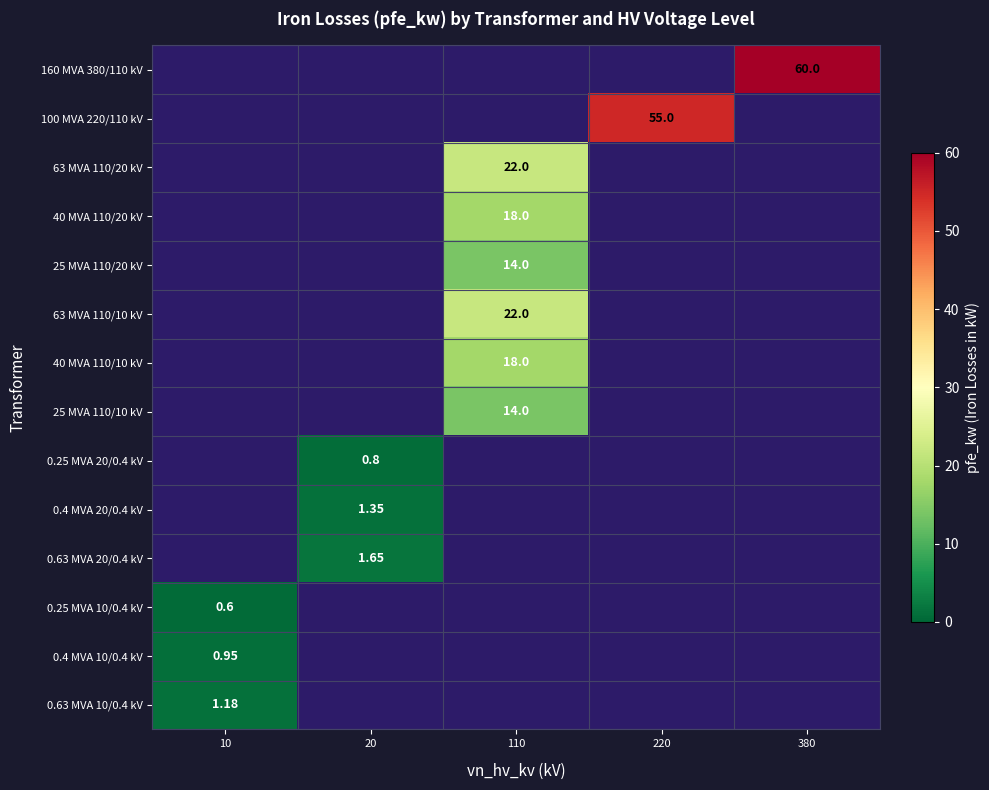

At which label is 0.63 MVA 10/0.4 kV closest to 1?

10